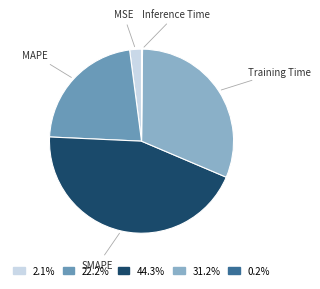

What is the largest slice in the pie chart?

SMAPE